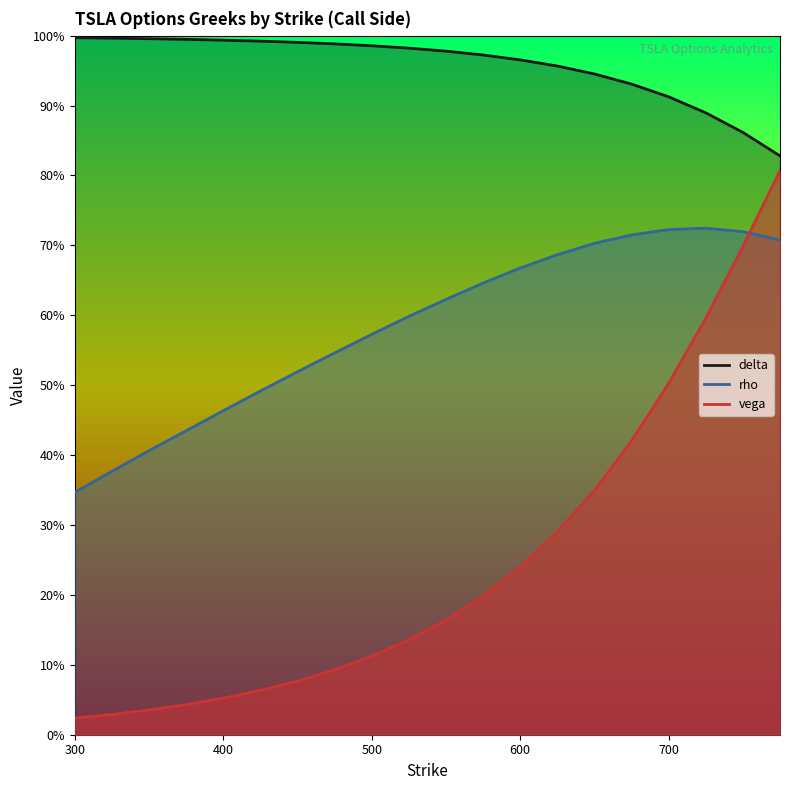

What is the maximum value for delta?

1.0